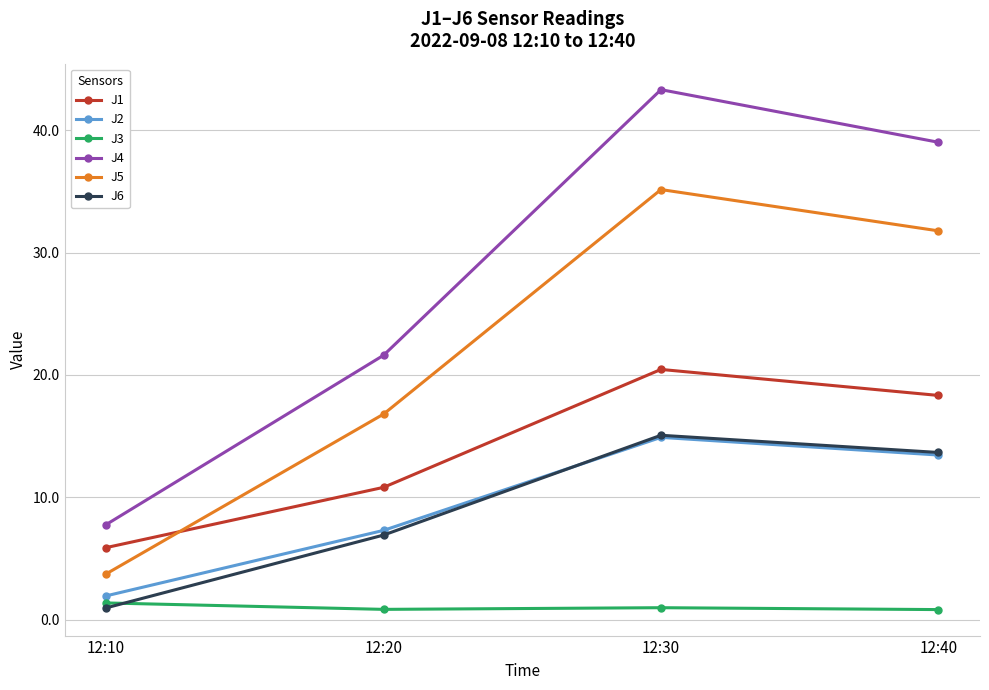

True or false: J5 has more than 1 points higher than both neighbors.

False